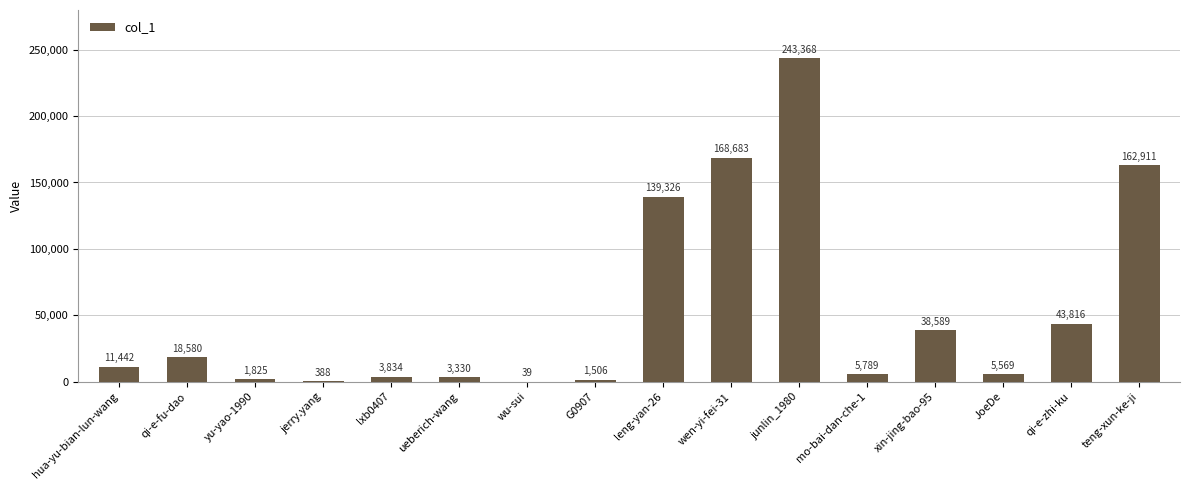

Approximately how many times larger is the value at G0907 compared to hua-yu-bian-lun-wang?

0.1